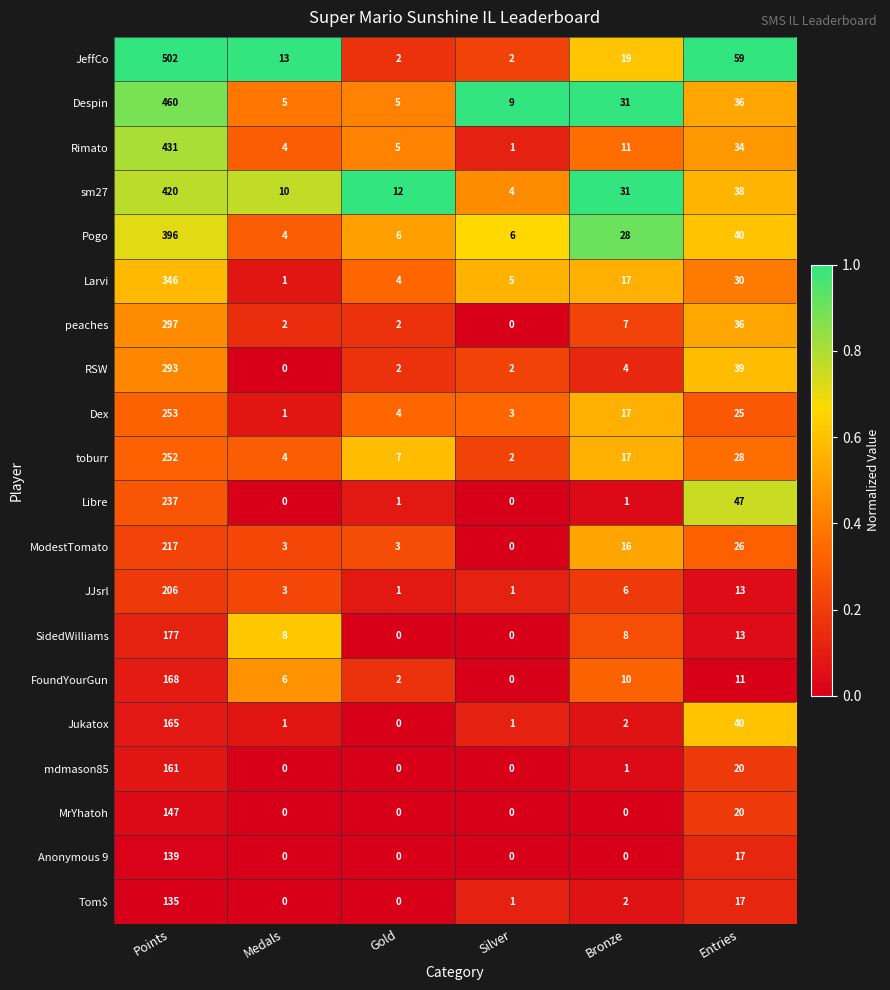

What is the greatest value displayed?

502